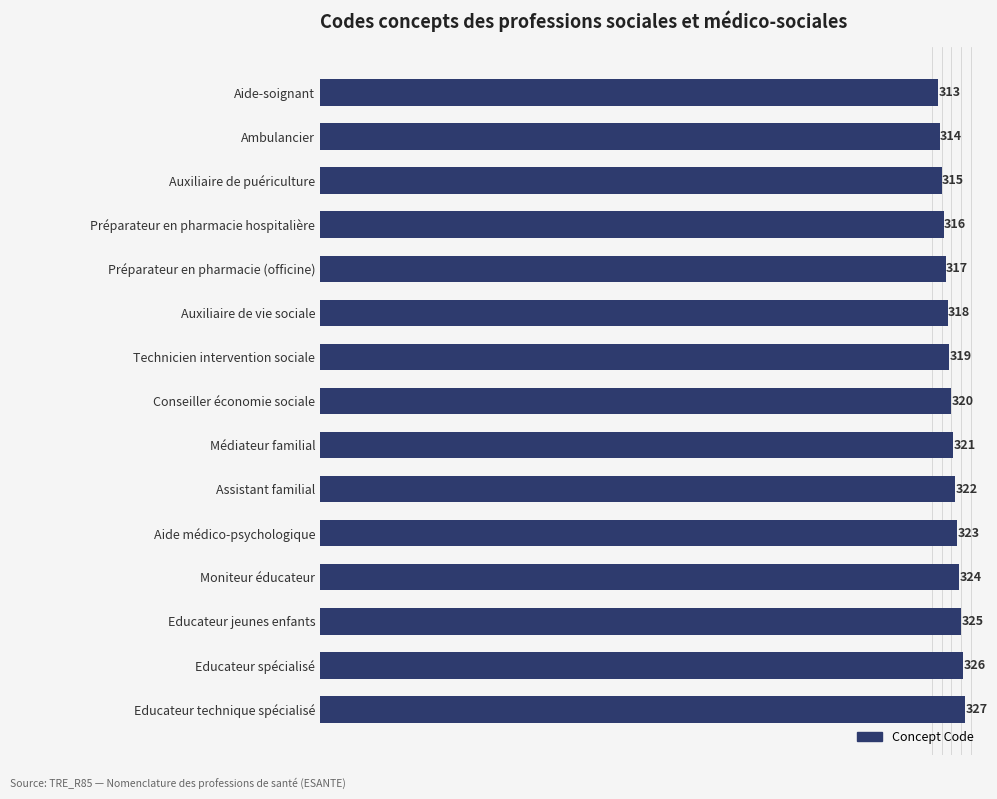

Are the bars grouped side by side (vs. stacked)?

No